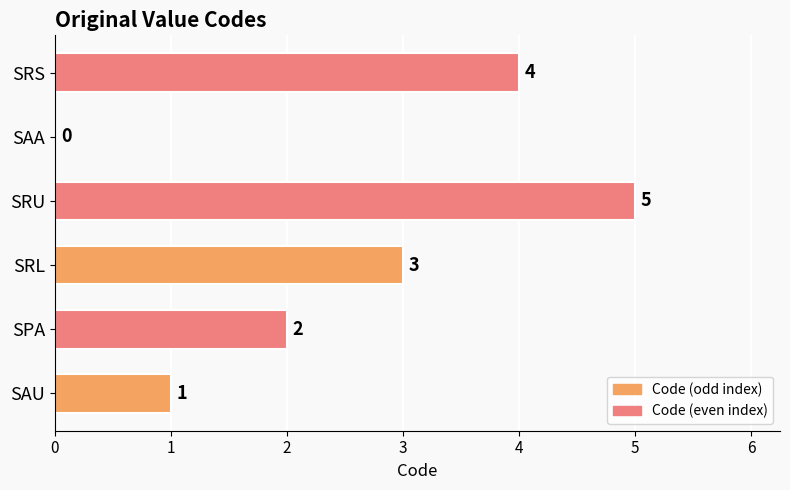

Is it true that the value at SRU is 2?

False